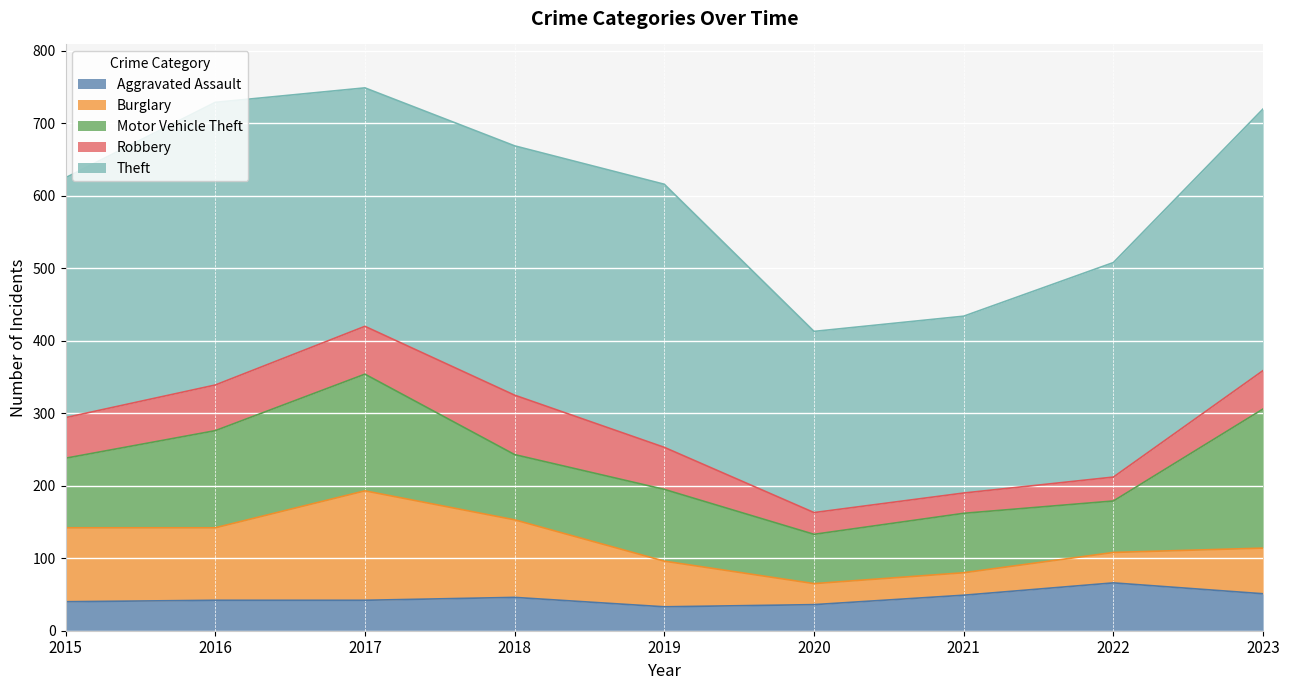

True or false: Motor Vehicle Theft and Robbery intersect in this chart.

False